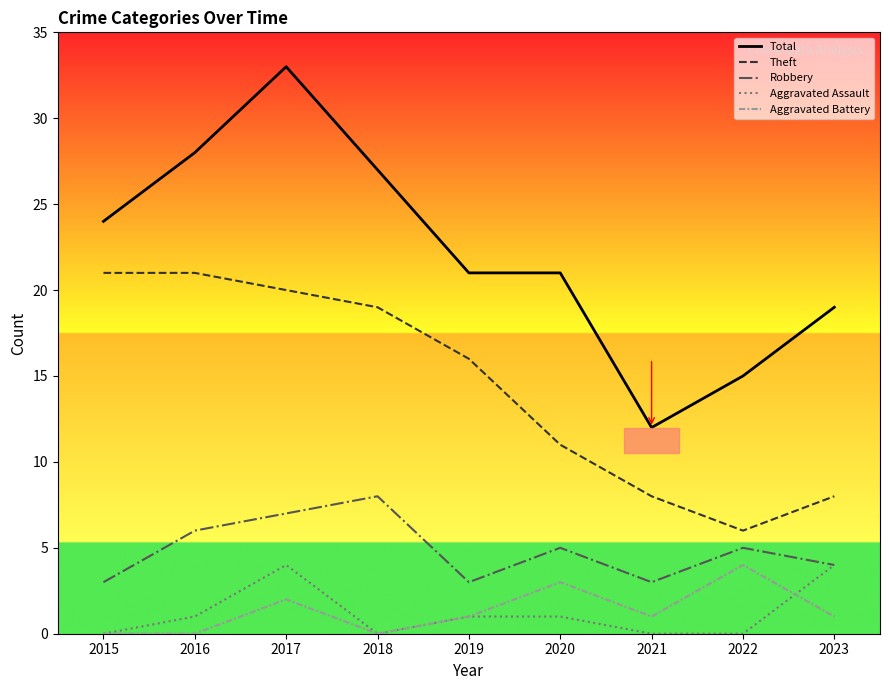

The Total series shows 19 at 2023. True or false?

True